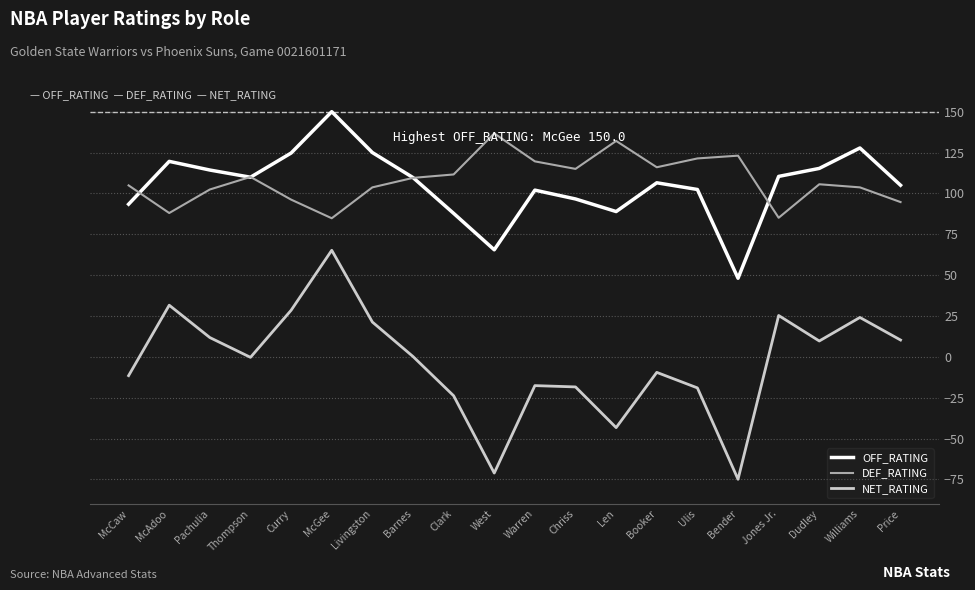

At Ulis, list the series in order from largest to smallest.

DEF_RATING, OFF_RATING, NET_RATING